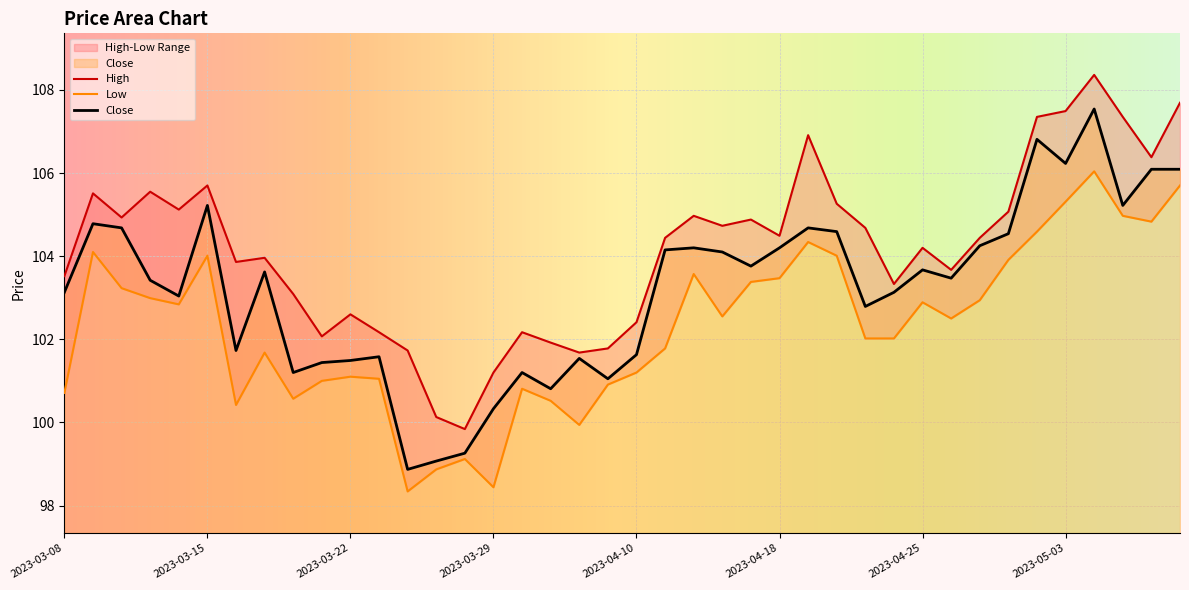

How many interior local valleys does the Low series have?

9